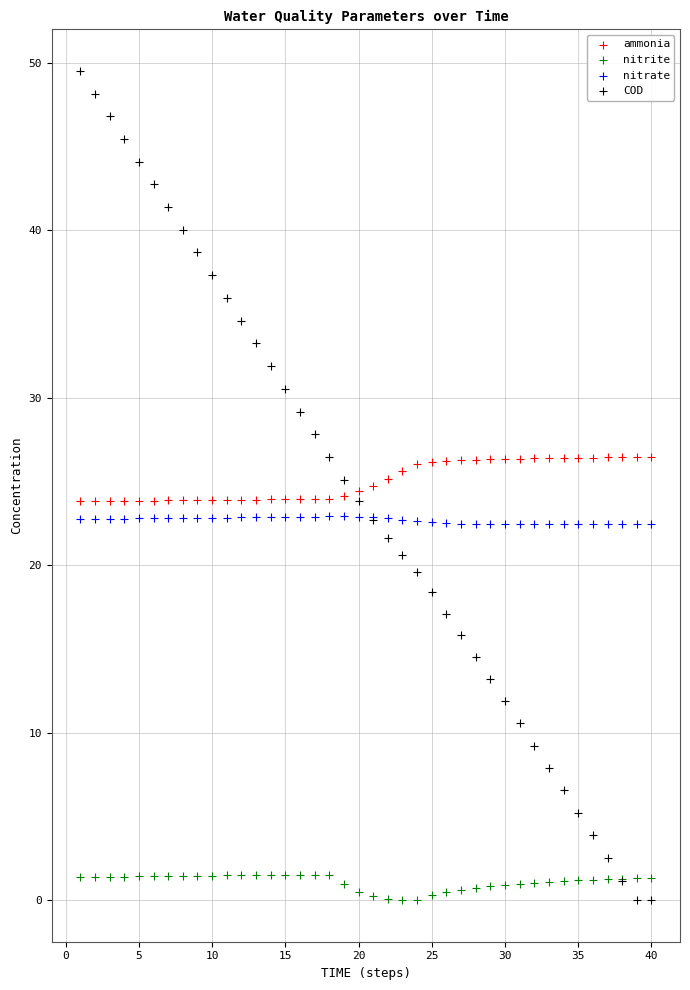

Which series contains the highest Y value?

COD